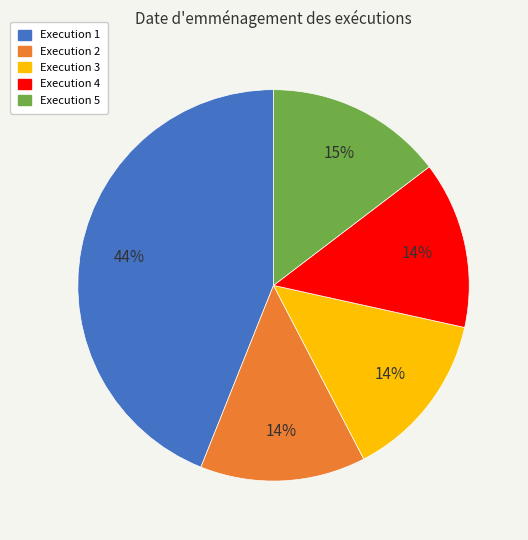

What is the largest slice in the pie chart?

Execution 1